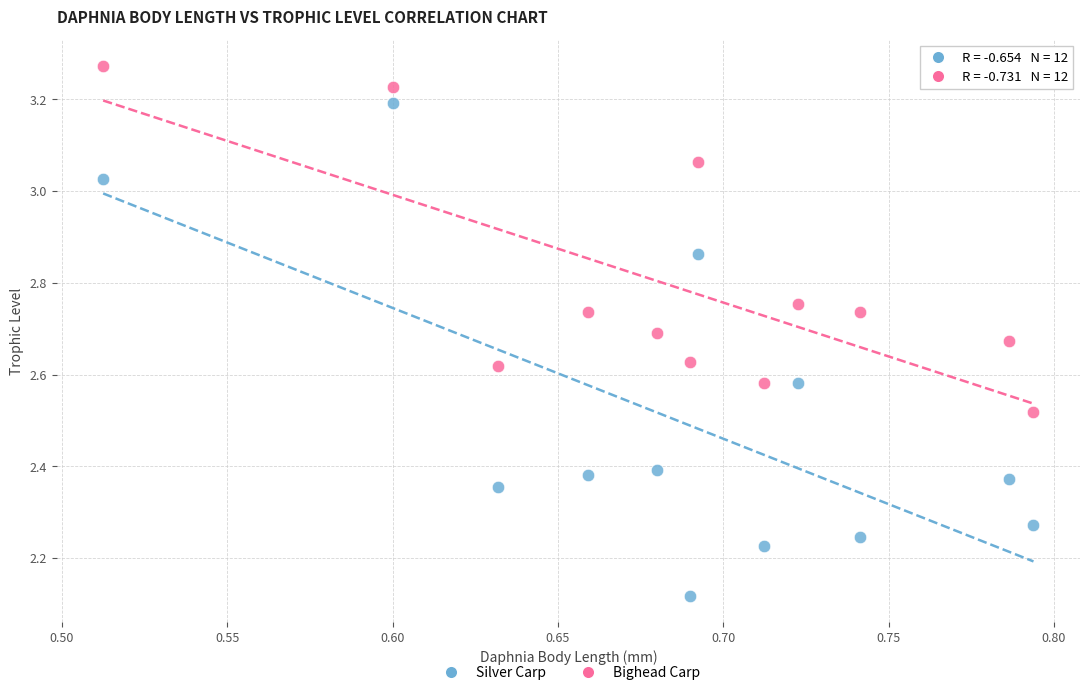

What are all the series names shown in the legend?

Silver Carp, Bighead Carp